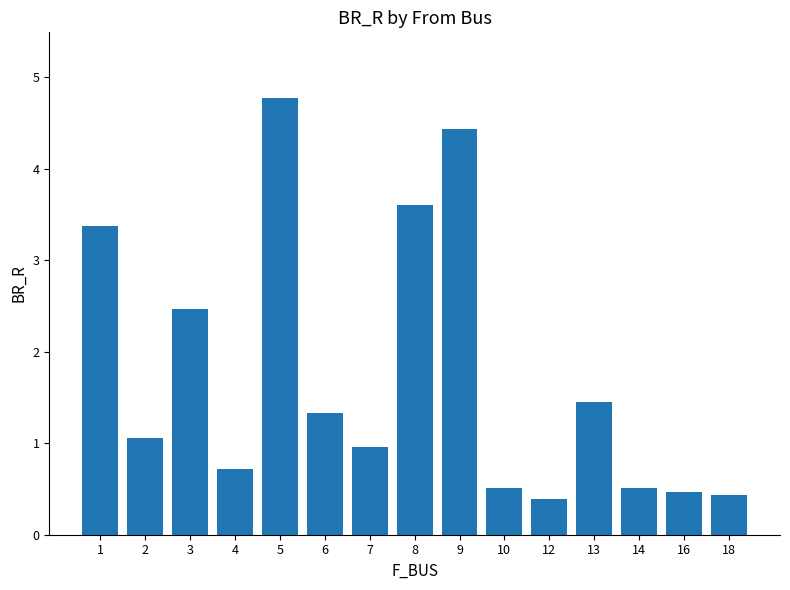

Reading left to right, extract all data points from this chart.

1=3.4	2=1.1	3=2.5	4=0.7	5=4.8	6=1.3	7=1.0	8=3.6	9=4.4	10=0.5	12=0.4	13=1.5	14=0.5	16=0.5	18=0.4